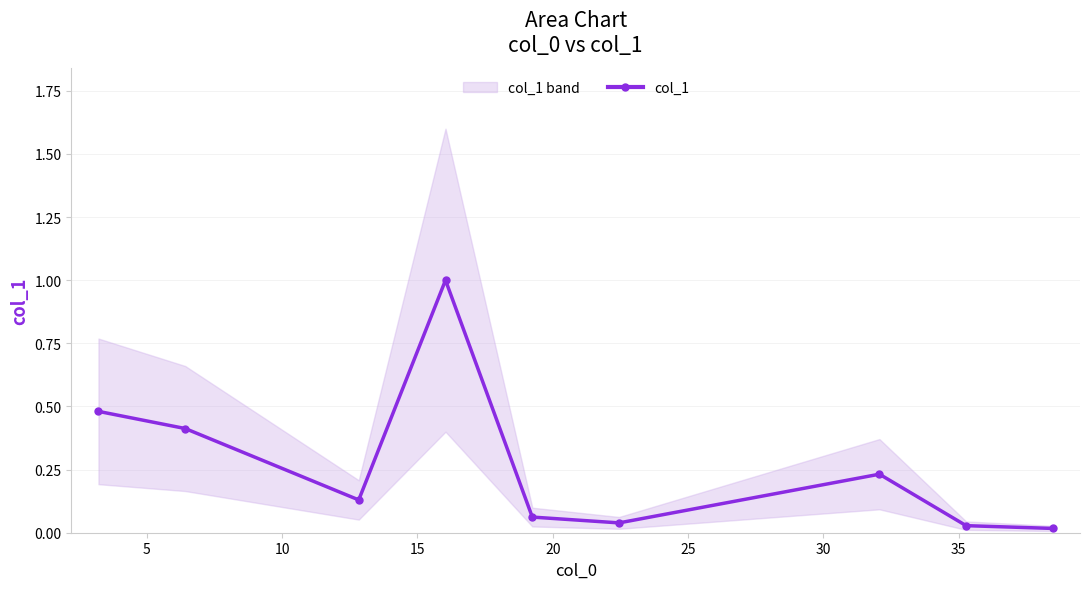

What is the greatest value displayed?

1.0